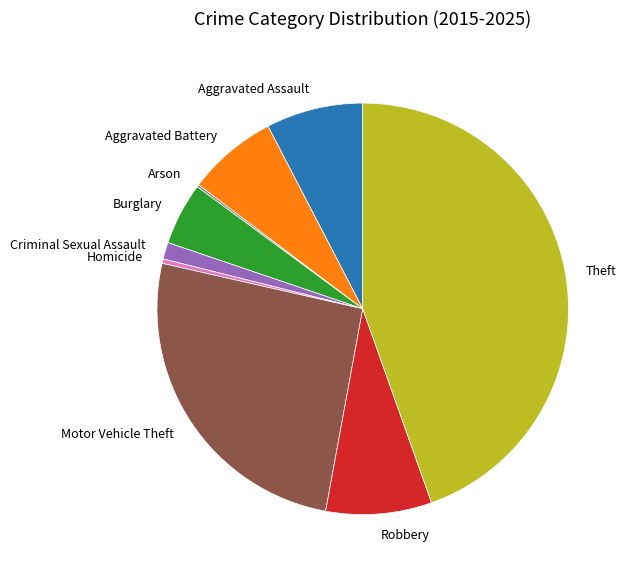

Does any single category account for the majority?

No